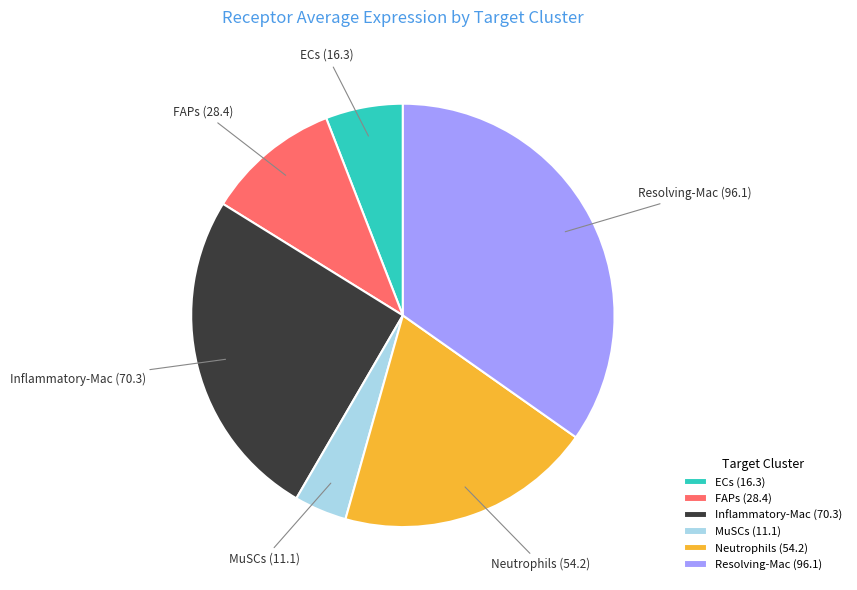

Does Resolving-Mac account for over 50% of the chart?

No